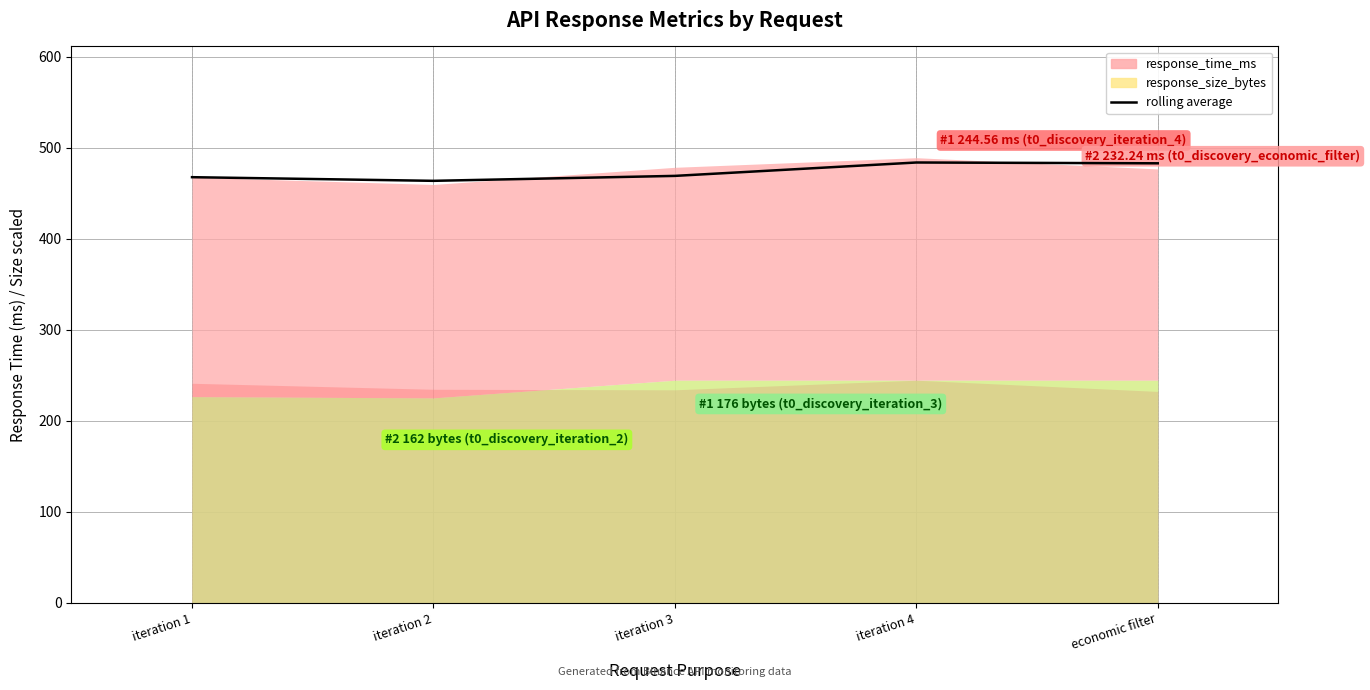

At which category does the chart reach its peak across all series?

iteration 4